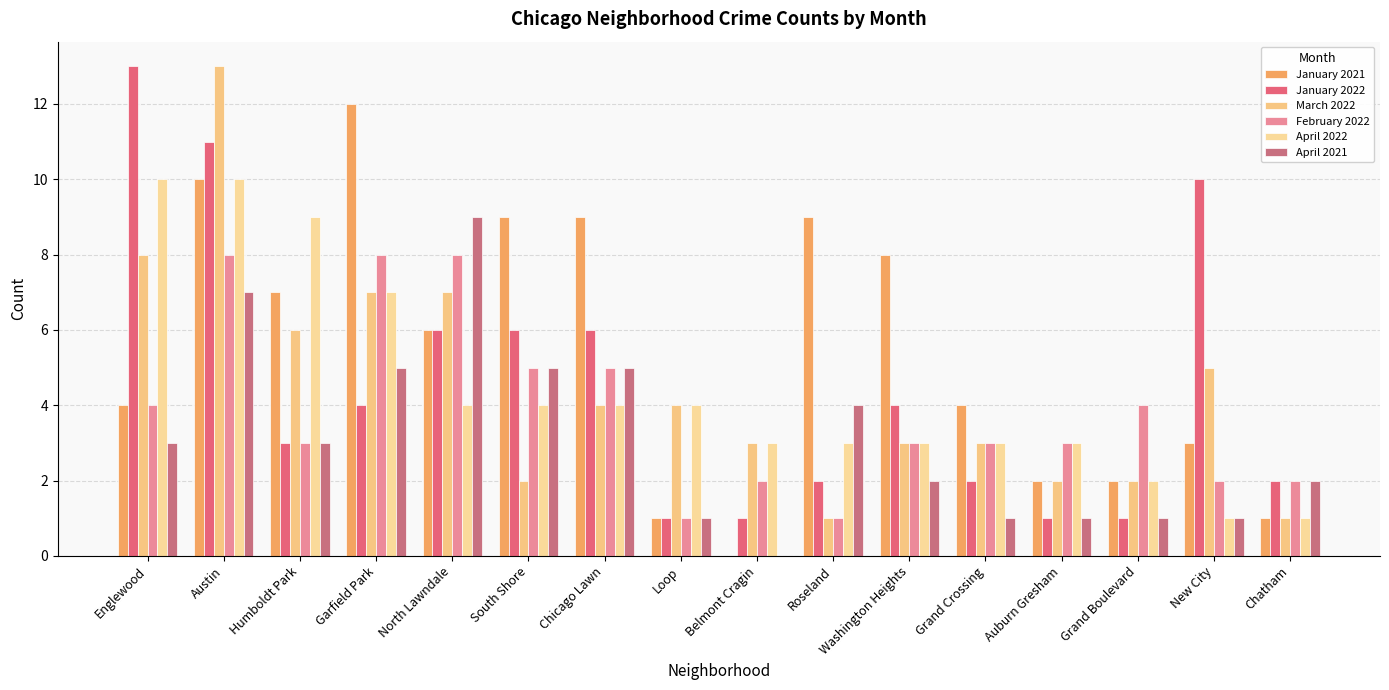

Reading left to right, transcribe all the data shown in this chart.

January 2021: Englewood=4	Austin=10	Humboldt Park=7	Garfield Park=12	North Lawndale=6	South Shore=9	Chicago Lawn=9	Loop=1	Belmont Cragin=0	Roseland=9	Washington Heights=8	Grand Crossing=4	Auburn Gresham=2	Grand Boulevard=2	New City=3	Chatham=1
January 2022: Englewood=13	Austin=11	Humboldt Park=3	Garfield Park=4	North Lawndale=6	South Shore=6	Chicago Lawn=6	Loop=1	Belmont Cragin=1	Roseland=2	Washington Heights=4	Grand Crossing=2	Auburn Gresham=1	Grand Boulevard=1	New City=10	Chatham=2
March 2022: Englewood=8	Austin=13	Humboldt Park=6	Garfield Park=7	North Lawndale=7	South Shore=2	Chicago Lawn=4	Loop=4	Belmont Cragin=3	Roseland=1	Washington Heights=3	Grand Crossing=3	Auburn Gresham=2	Grand Boulevard=2	New City=5	Chatham=1
February 2022: Englewood=4	Austin=8	Humboldt Park=3	Garfield Park=8	North Lawndale=8	South Shore=5	Chicago Lawn=5	Loop=1	Belmont Cragin=2	Roseland=1	Washington Heights=3	Grand Crossing=3	Auburn Gresham=3	Grand Boulevard=4	New City=2	Chatham=2
April 2022: Englewood=10	Austin=10	Humboldt Park=9	Garfield Park=7	North Lawndale=4	South Shore=4	Chicago Lawn=4	Loop=4	Belmont Cragin=3	Roseland=3	Washington Heights=3	Grand Crossing=3	Auburn Gresham=3	Grand Boulevard=2	New City=1	Chatham=1
April 2021: Englewood=3	Austin=7	Humboldt Park=3	Garfield Park=5	North Lawndale=9	South Shore=5	Chicago Lawn=5	Loop=1	Belmont Cragin=0	Roseland=4	Washington Heights=2	Grand Crossing=1	Auburn Gresham=1	Grand Boulevard=1	New City=1	Chatham=2